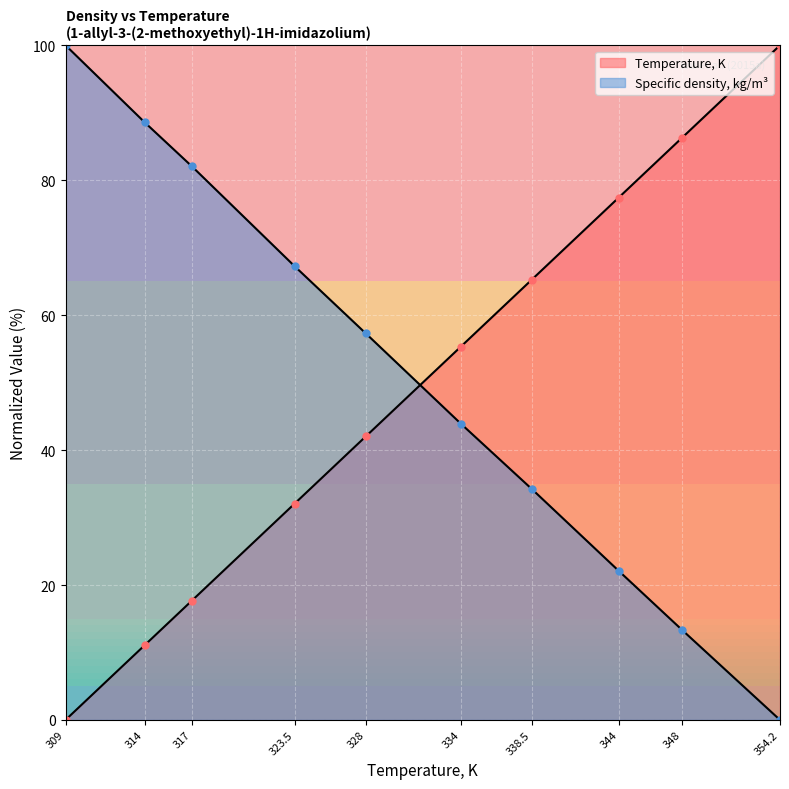

Rank the series by their average value, from lowest to highest.

Temperature, K, Specific density, kg/m3